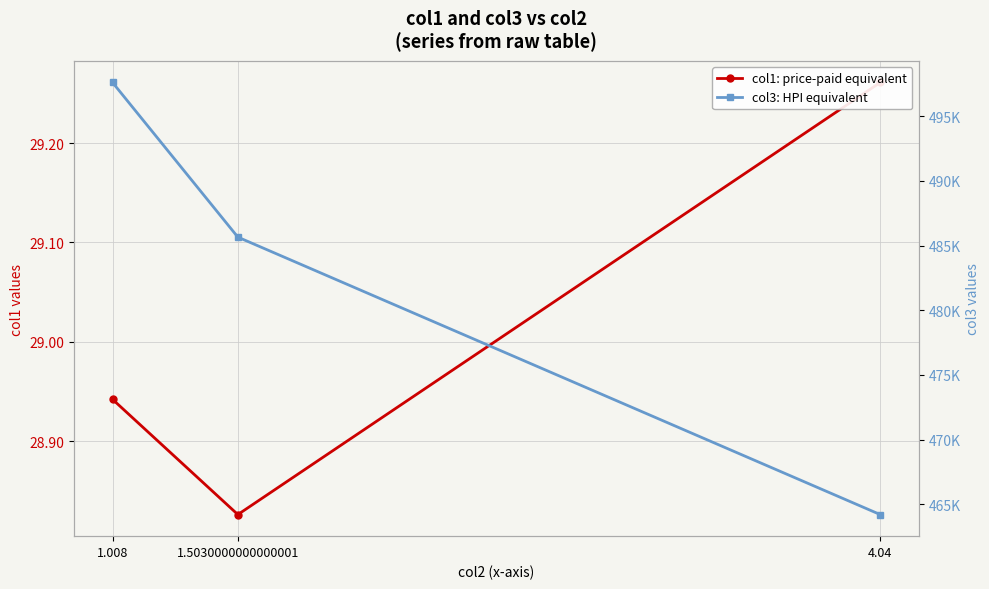

What is the sum of the col3: HPI equivalent values at 1.5030000000000001 and 1.008?

983268.5